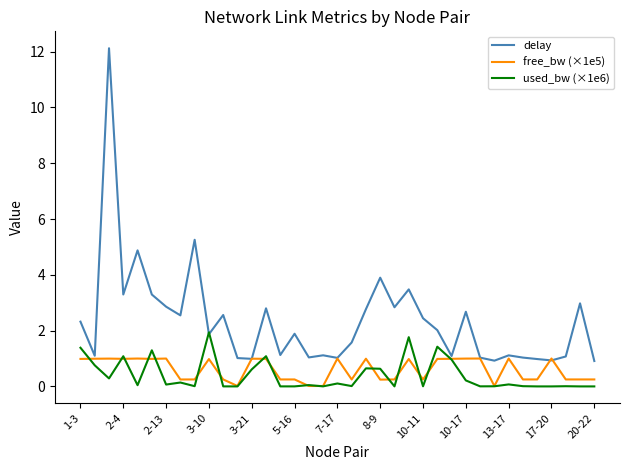

What are all the series names shown in the legend?

delay, free_bw (×1e5), used_bw (×1e6)